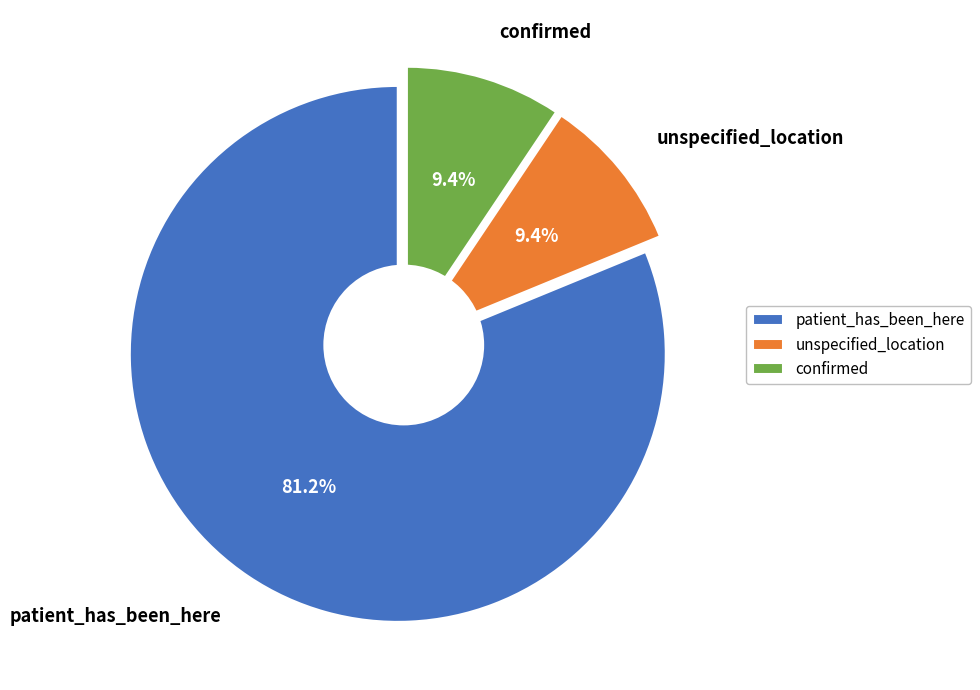

To the nearest percent, what is the combined percentage of patient_has_been_here and confirmed?

91%